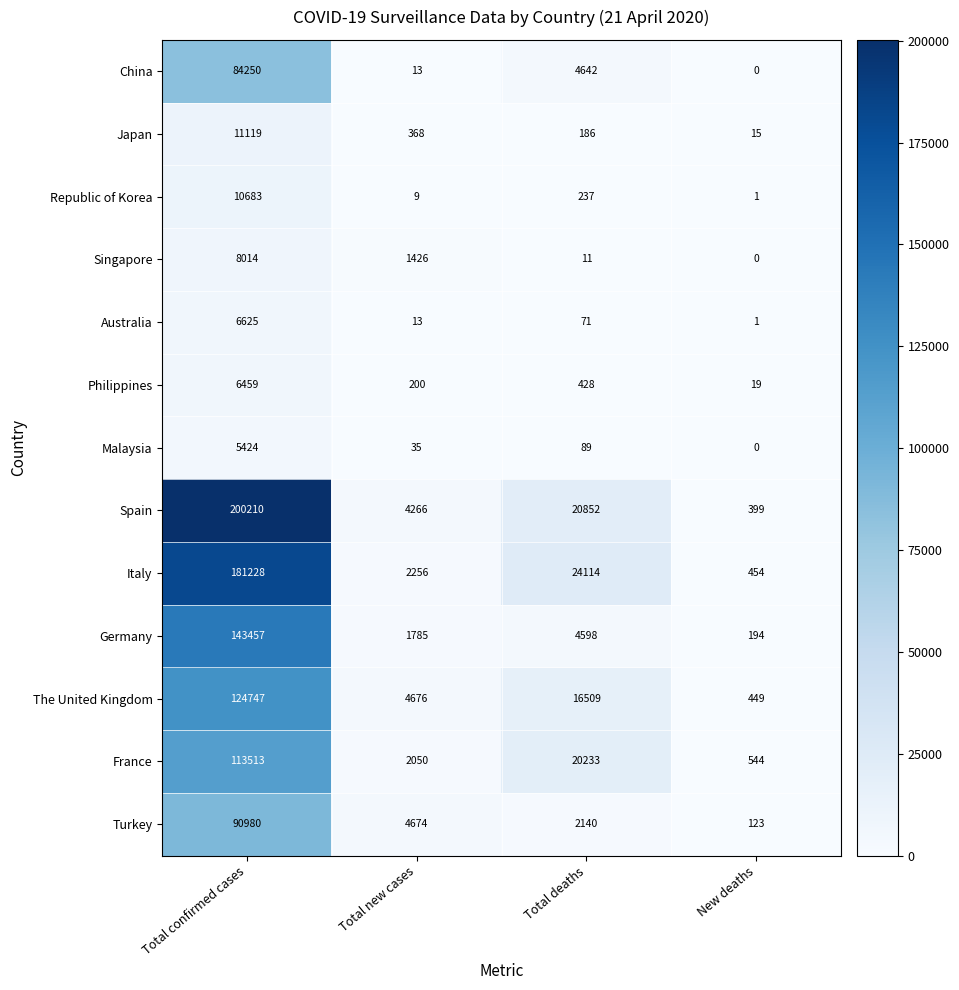

What is the total value across all series at Total deaths?

94110